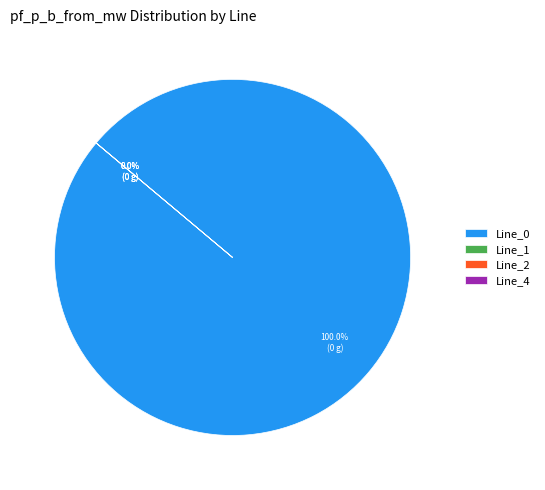

Combined, what portion of the pie is Line_0 and Line_2?

100.0%